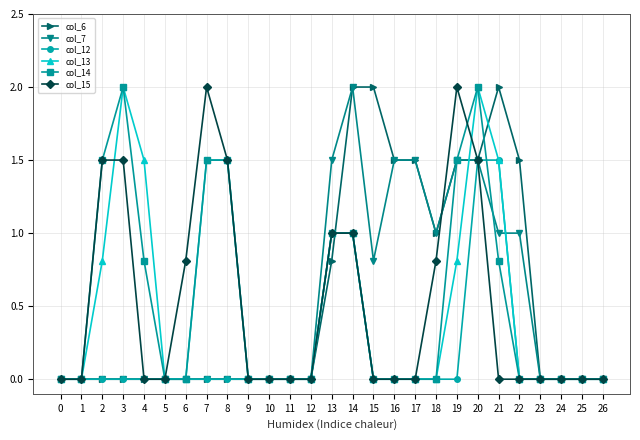

True or false: col_12 and col_6 intersect in this chart.

True